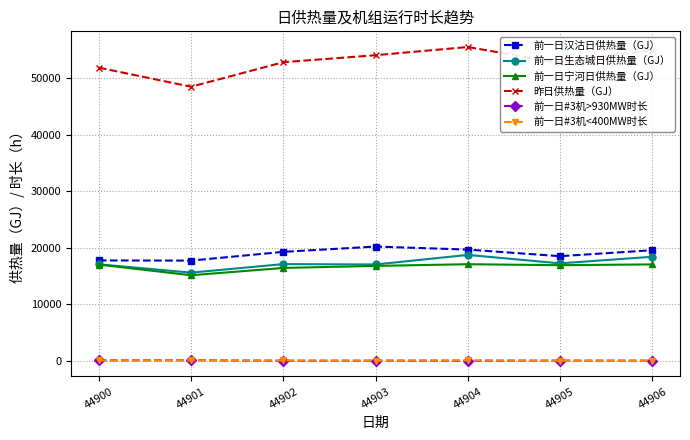

Is it true that 昨日供热量（GJ） equals 87818 at 44906?

False